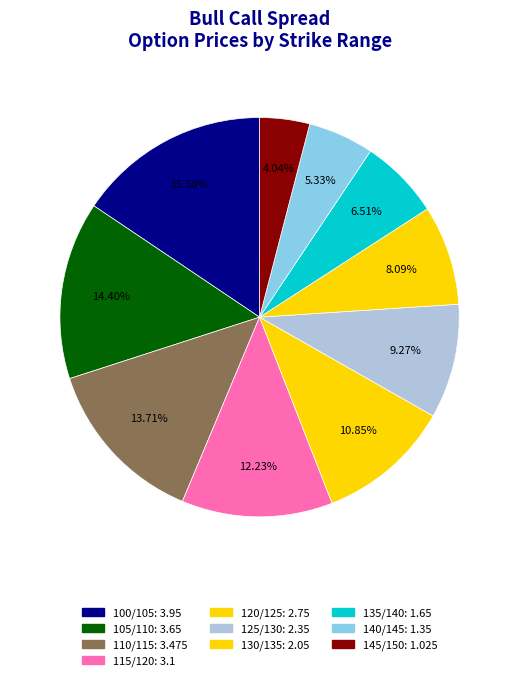

To the nearest percent, what is the average slice percentage?

10%